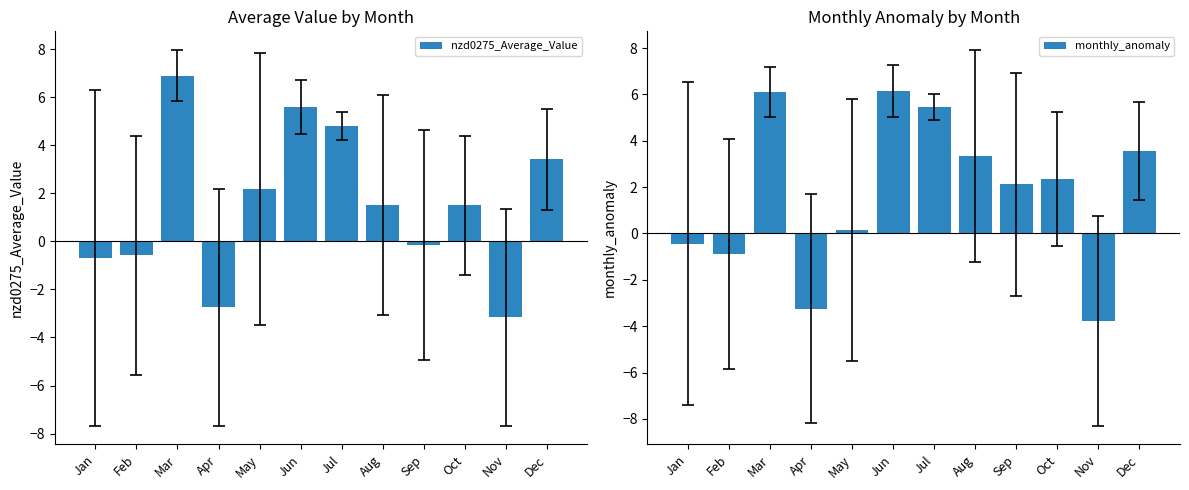

Reading right to left, transcribe all the data shown in this chart.

nzd0275_Average_Value: 3.4	-3.2	1.5	-0.2	1.5	4.8	5.6	2.2	-2.7	6.9	-0.6	-0.7
monthly_anomaly: 3.6	-3.8	2.4	2.1	3.3	5.5	6.1	0.2	-3.2	6.1	-0.9	-0.4